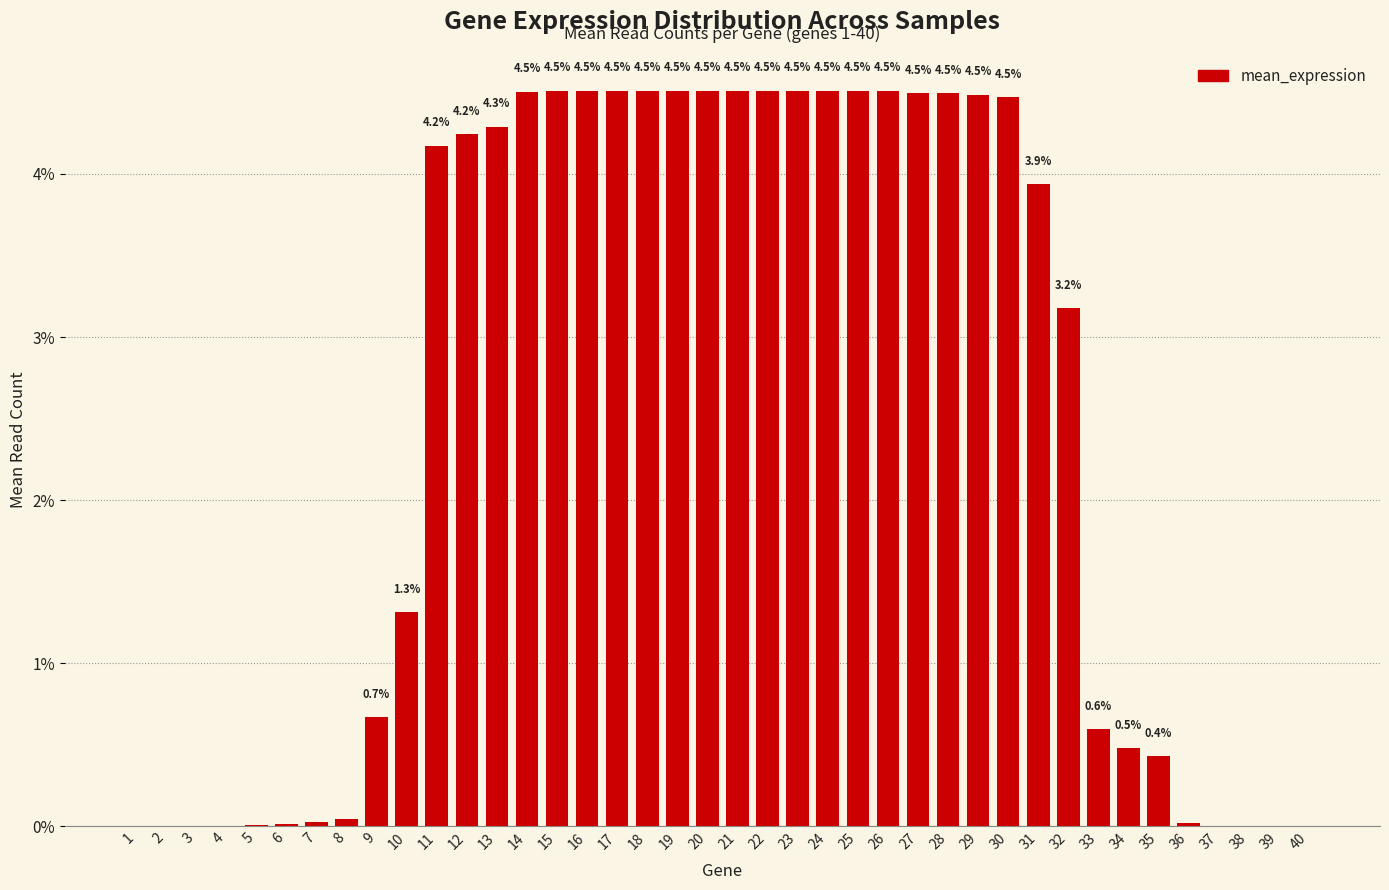

Where is the data nearest to the value 2?

10